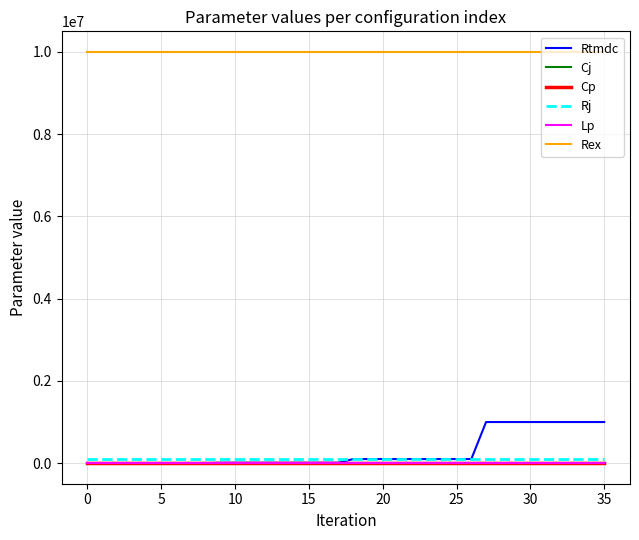

Which series has the largest total across all categories?

Rex